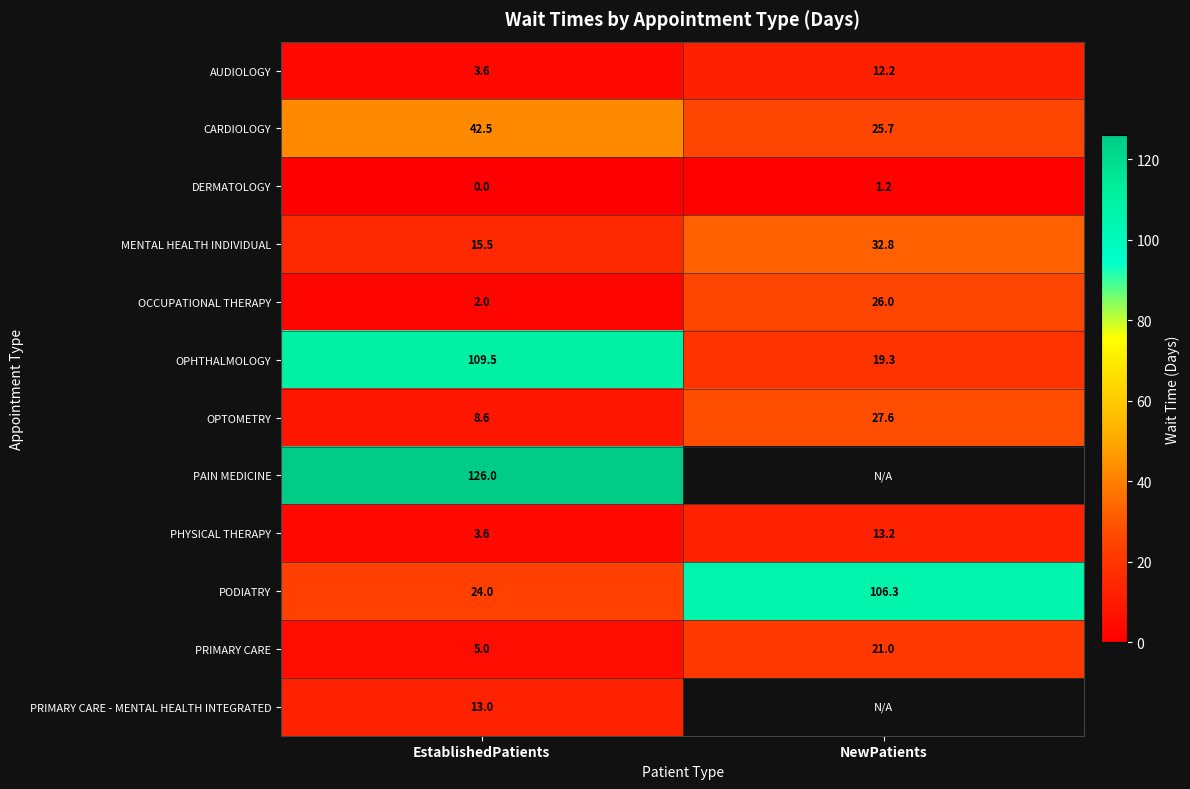

What is the sum of the PODIATRY values at NewPatients and EstablishedPatients?

130.3